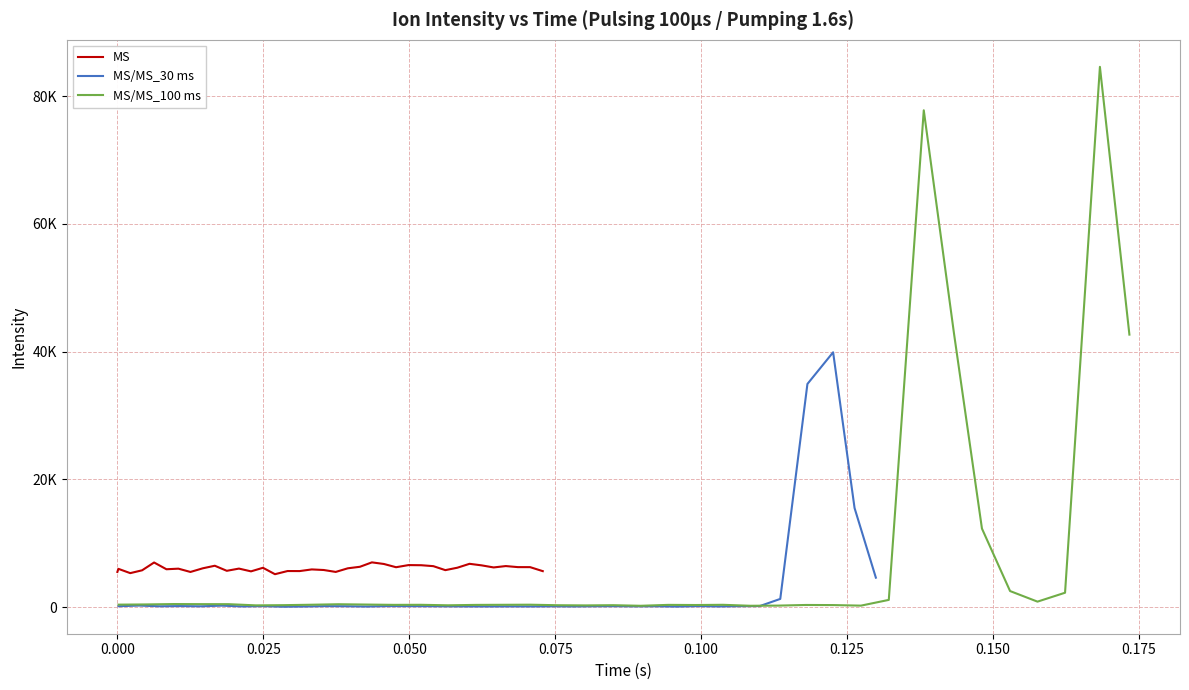

How many interior local valleys does the MS/MS_30 ms series have?

11